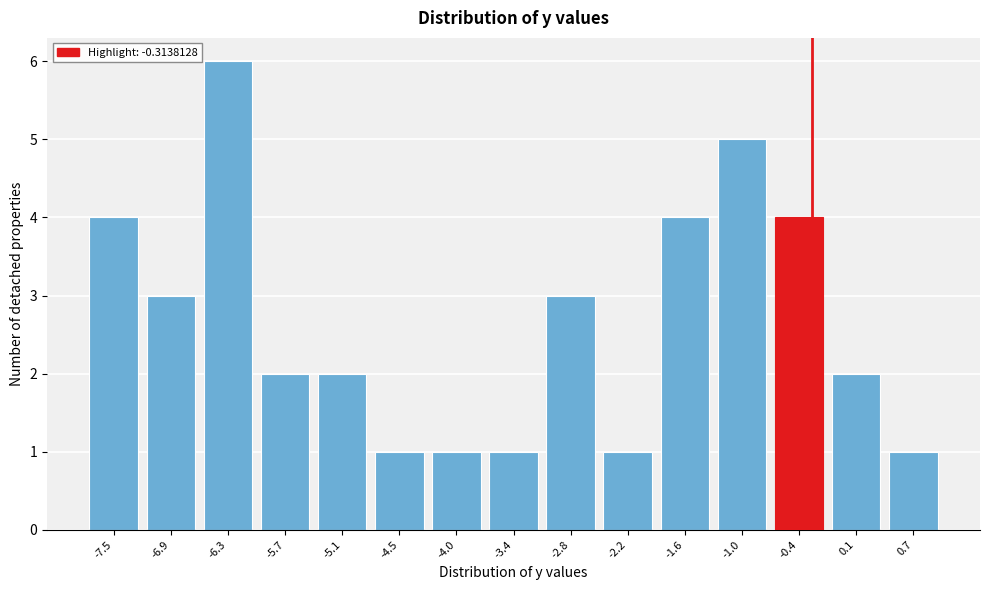

Reading left to right, transcribe this chart: for each bar, give the range it covers on the x-axis and its height. Neither the bar edges nor the heights are printed on the chart, so give them approximately, as read against the axes.

-7.8 to -7.2: 4
-7.2 to -6.6: 3
-6.6 to -6.0: 6
-6.0 to -5.4: 2
-5.4 to -4.8: 2
-4.8 to -4.3: 1
-4.3 to -3.7: 1
-3.7 to -3.1: 1
-3.1 to -2.5: 3
-2.5 to -1.9: 1
-1.9 to -1.3: 4
-1.3 to -0.7: 5
-0.7 to -0.2: 4
-0.2 to 0.4: 2
0.4 to 1.0: 1